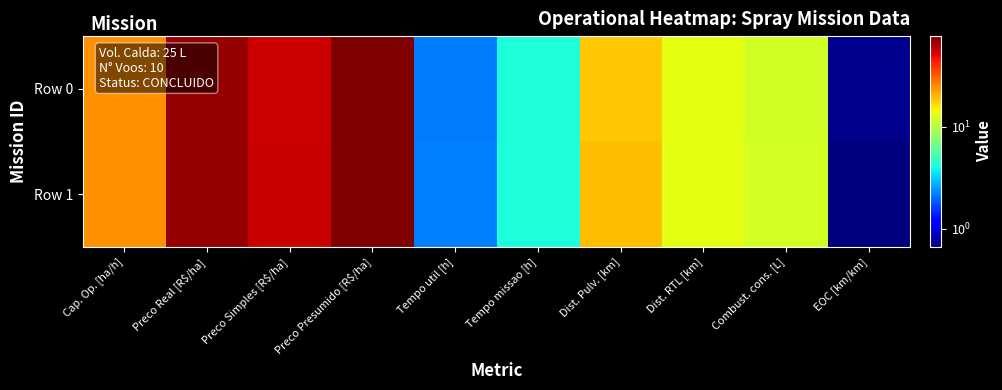

Which series has the widest spread of values?

Row 1